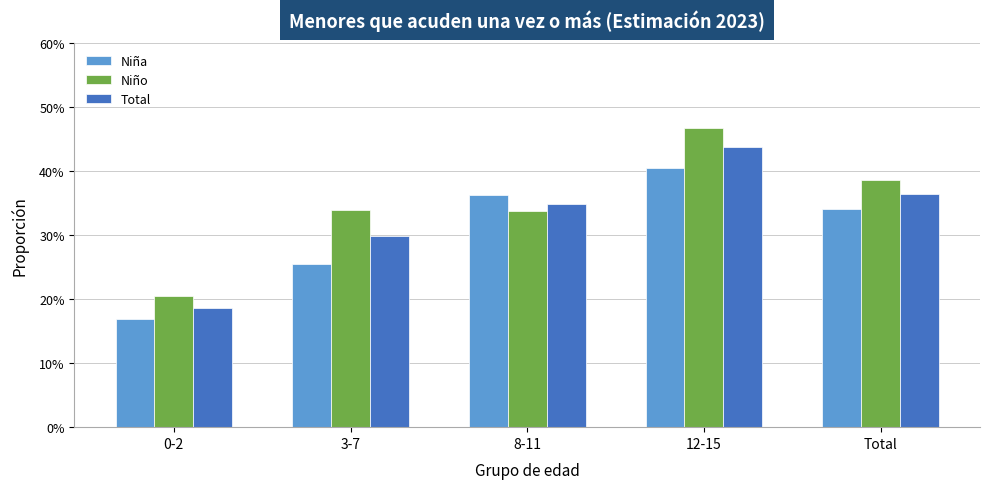

What is the label of the 2nd bar from the left?

3-7